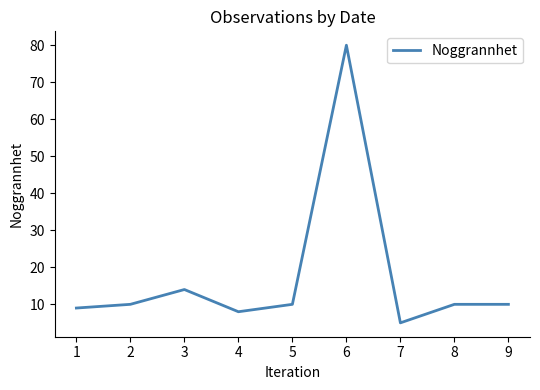

Which has a higher value, 7 or 4?

4